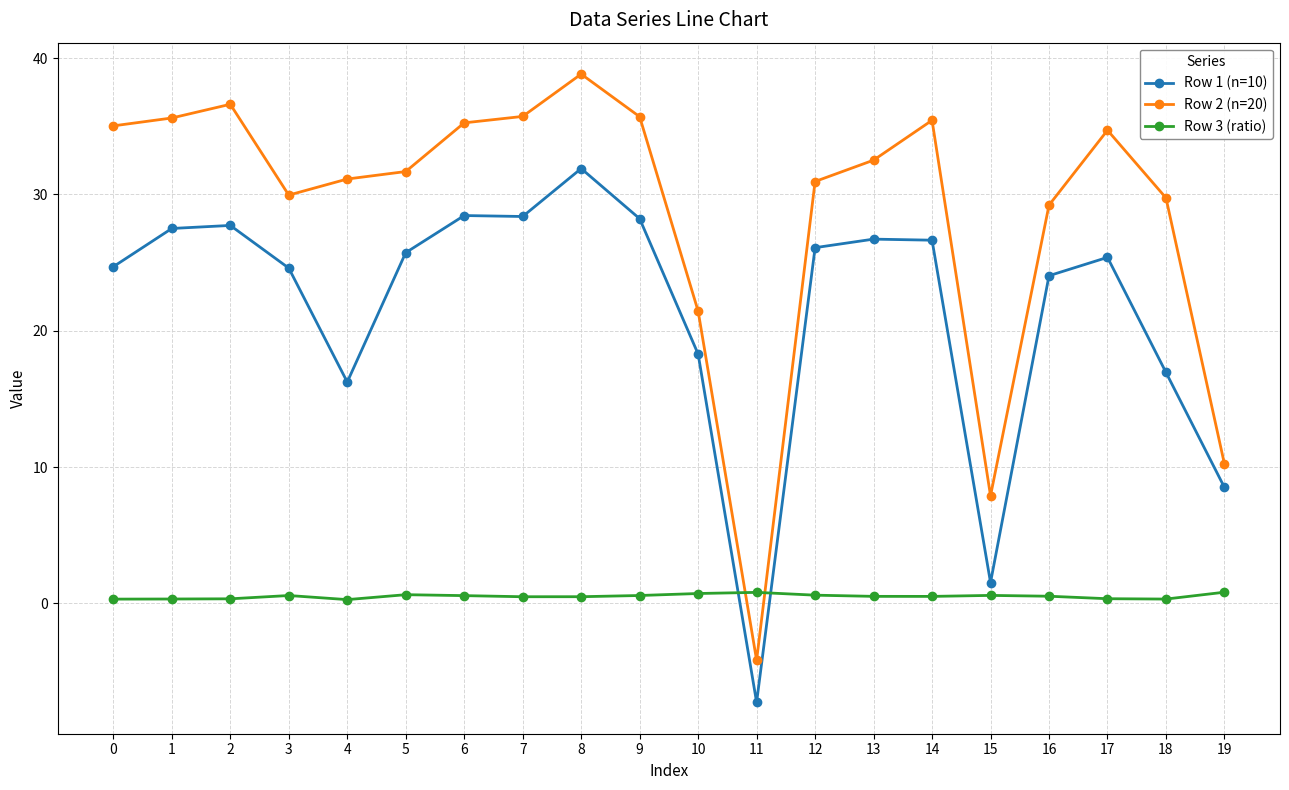

Count the number of data series in this chart.

3